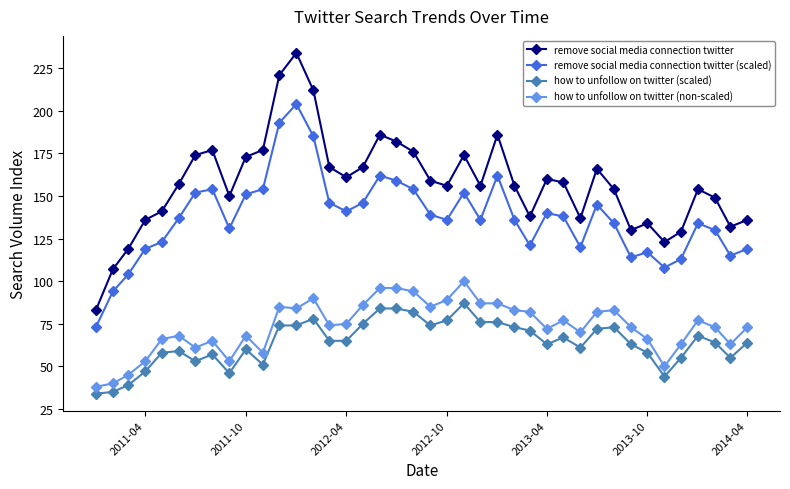

At how many categories does at least one series exceed 64?

40